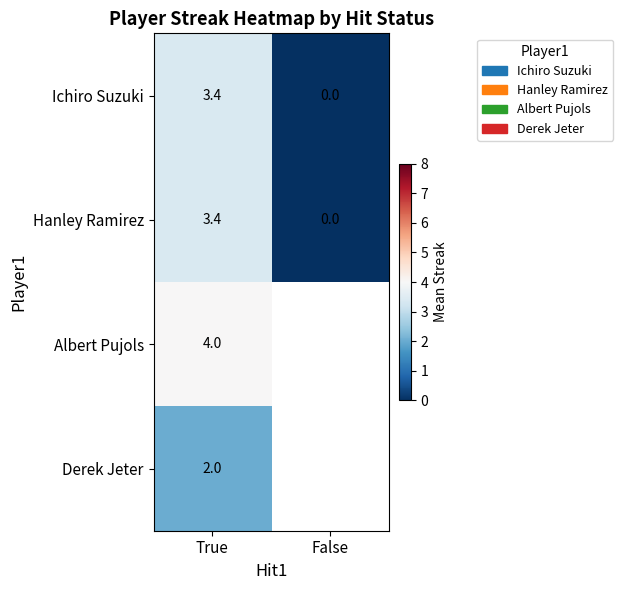

The Derek Jeter series shows 1.0 at True. True or false?

False